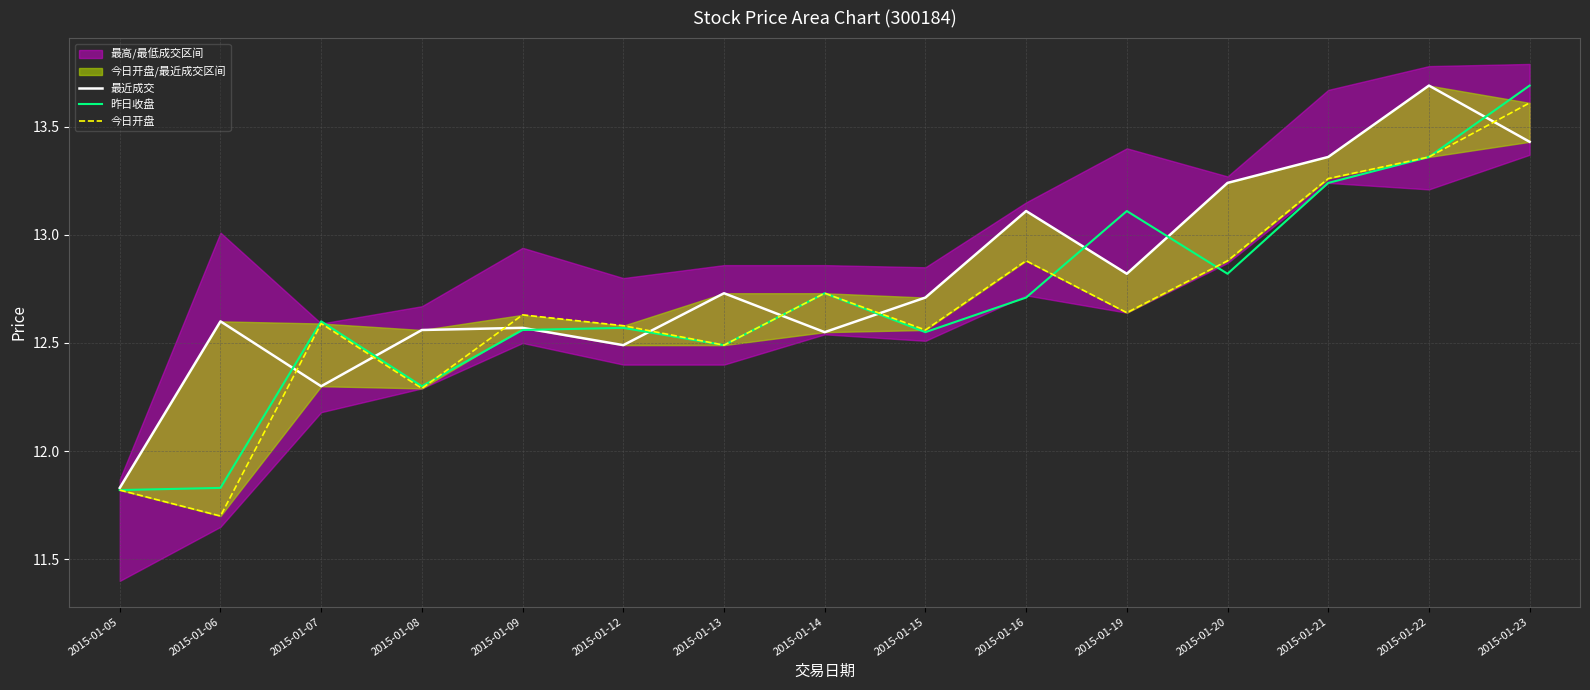

Reading left to right, transcribe all the data shown in this chart.

最近成交: 2015-01-05=11.8	2015-01-06=12.6	2015-01-07=12.3	2015-01-08=12.6	2015-01-09=12.6	2015-01-12=12.5	2015-01-13=12.7	2015-01-14=12.6	2015-01-15=12.7	2015-01-16=13.1	2015-01-19=12.8	2015-01-20=13.2	2015-01-21=13.4	2015-01-22=13.7	2015-01-23=13.4
昨日收盘: 2015-01-05=11.8	2015-01-06=11.8	2015-01-07=12.6	2015-01-08=12.3	2015-01-09=12.6	2015-01-12=12.6	2015-01-13=12.5	2015-01-14=12.7	2015-01-15=12.6	2015-01-16=12.7	2015-01-19=13.1	2015-01-20=12.8	2015-01-21=13.2	2015-01-22=13.4	2015-01-23=13.7
今日开盘: 2015-01-05=11.8	2015-01-06=11.7	2015-01-07=12.6	2015-01-08=12.3	2015-01-09=12.6	2015-01-12=12.6	2015-01-13=12.5	2015-01-14=12.7	2015-01-15=12.6	2015-01-16=12.9	2015-01-19=12.6	2015-01-20=12.9	2015-01-21=13.3	2015-01-22=13.4	2015-01-23=13.6